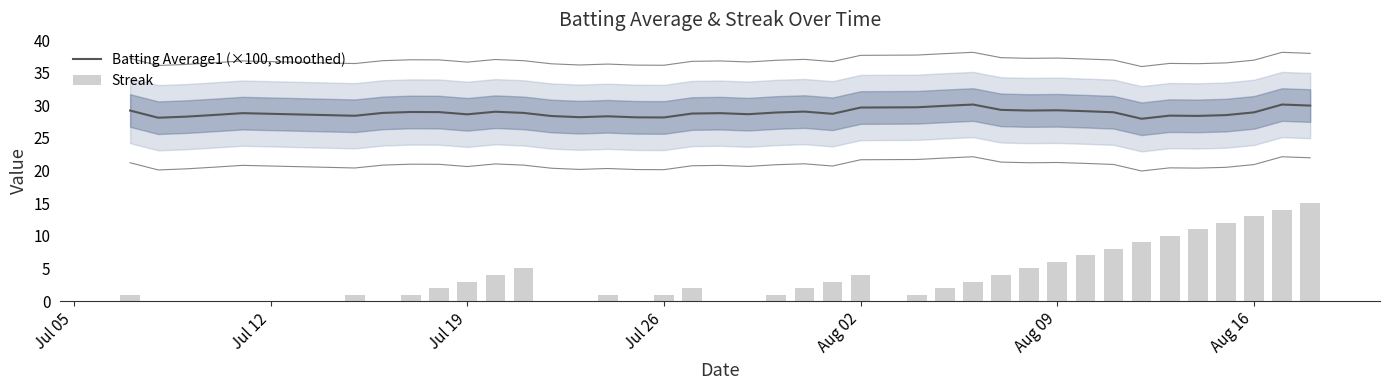

What is the minimum value for Batting Average1 (×100, smoothed)?

27.9